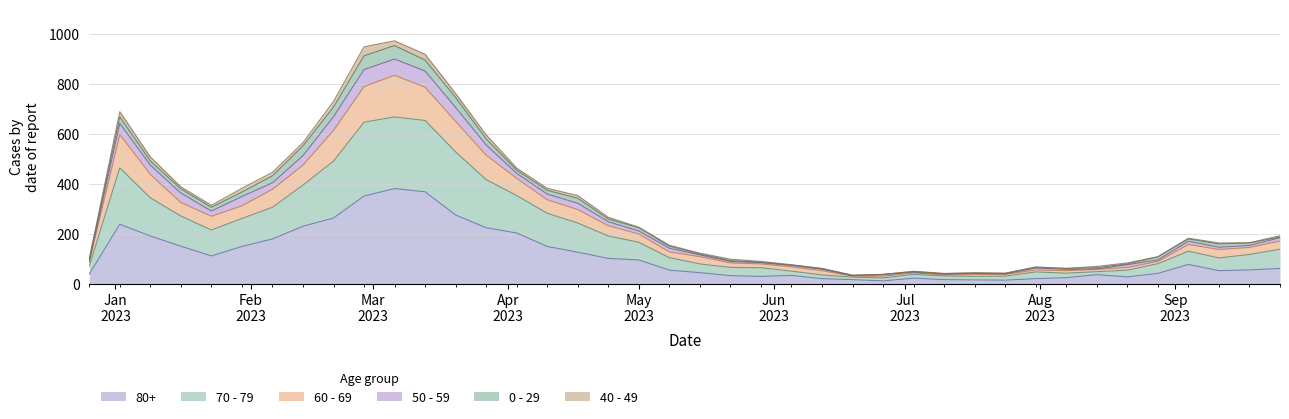

Does the chart have visible grid lines?

Yes